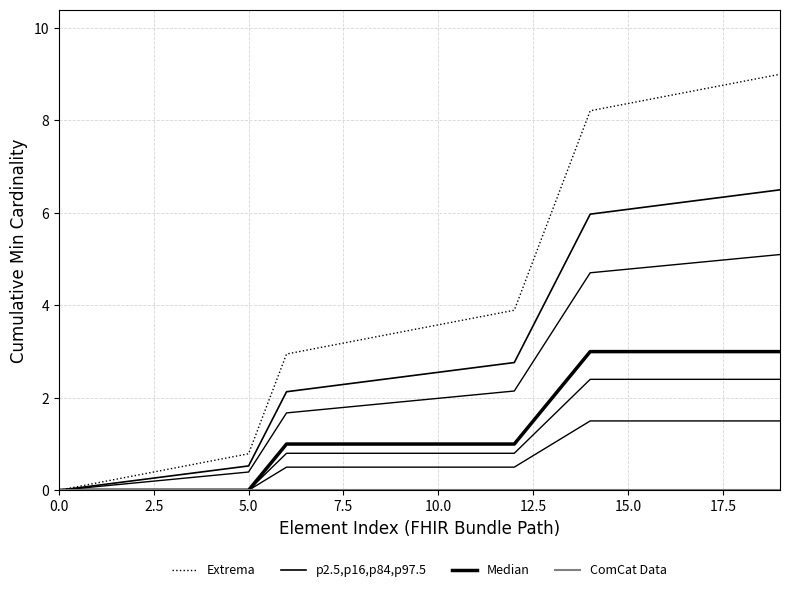

Reading left to right, list all the values displayed in this chart.

Extrema: 0.0	0.2	0.3	0.5	0.6	0.8	2.9	3.1	3.3	3.4	3.6	3.7	3.9	6.1	8.2	8.4	8.5	8.7	8.8	9.0
p2.5,p16,p84,p97.5: 0.0	0.1	0.2	0.3	0.4	0.5	2.1	2.2	2.3	2.4	2.6	2.7	2.8	4.4	6.0	6.1	6.2	6.3	6.4	6.5
Median: 0.0	0.0	0.0	0.0	0.0	0.0	1.0	1.0	1.0	1.0	1.0	1.0	1.0	2.0	3.0	3.0	3.0	3.0	3.0	3.0
ComCat Data: 0.0	0.0	0.0	0.0	0.0	0.0	0.0	0.0	0.0	0.0	0.0	0.0	0.0	0.0	0.0	0.0	0.0	0.0	0.0	0.0